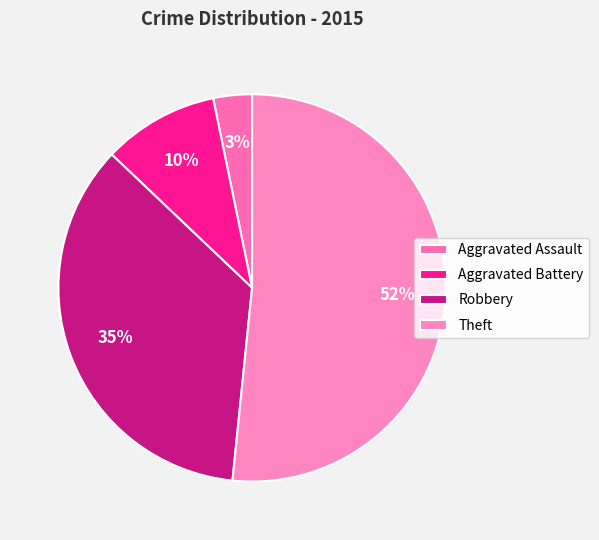

True or false: Robbery accounts for 35% of the total.

True